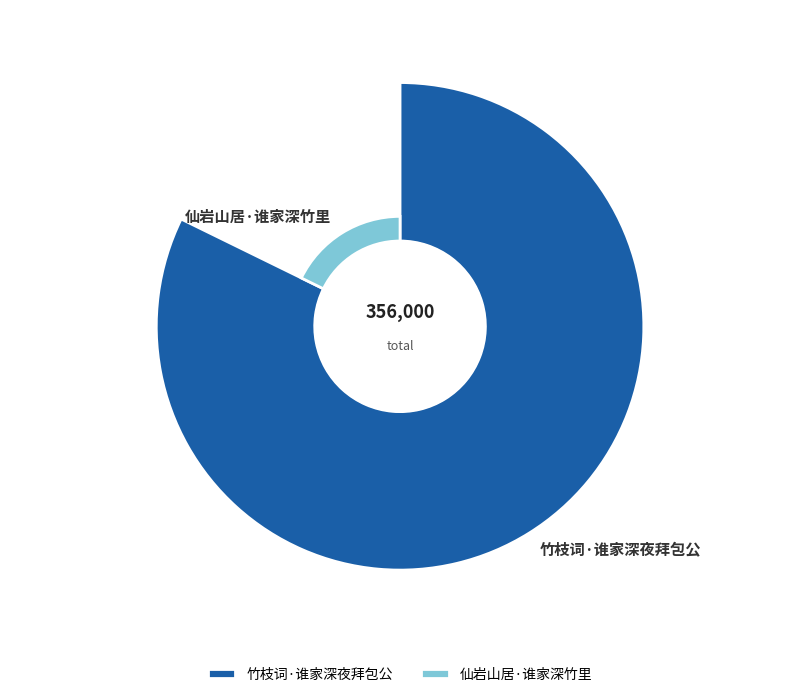

Is it true that 竹枝词·谁家深夜拜包公 is 95% of the pie?

False